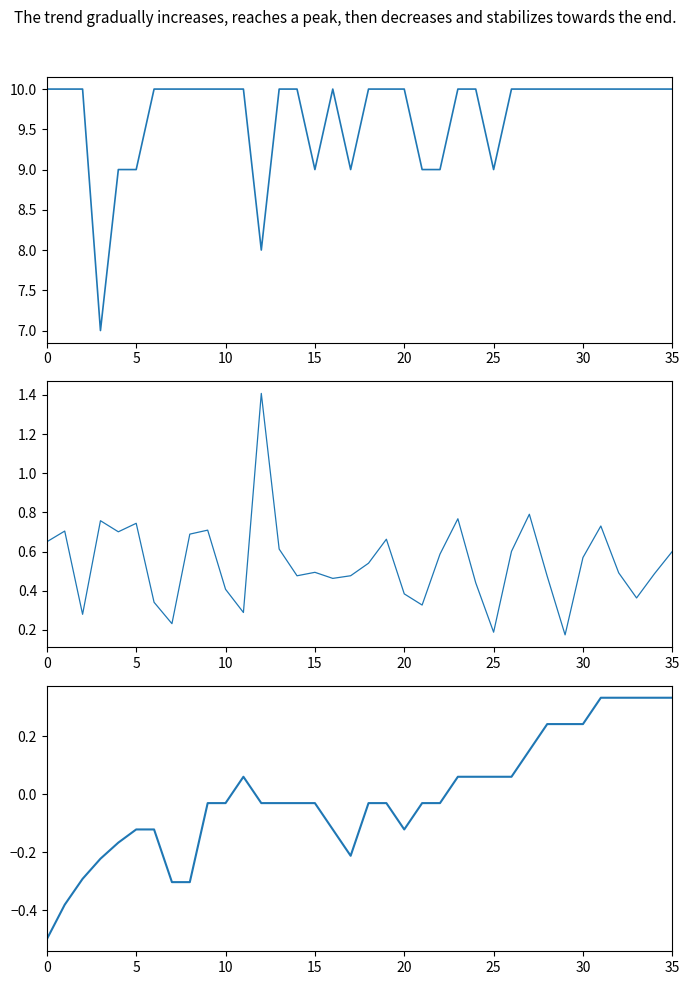

Is it true that the value at 27 is 0.2?

False